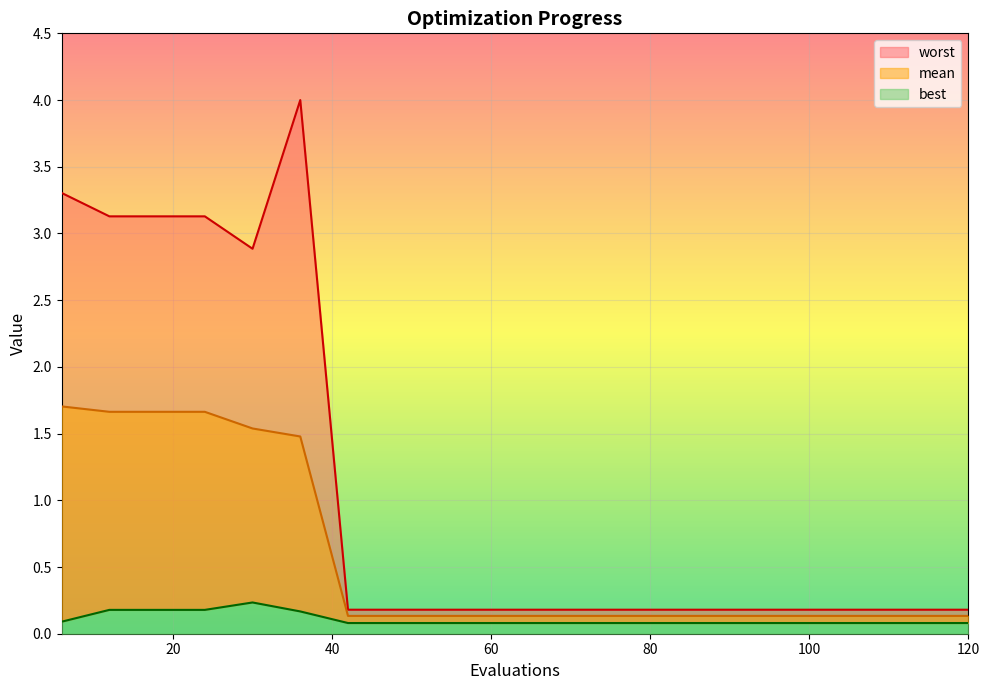

The value of worst at 36 is 1.1. True or false?

False